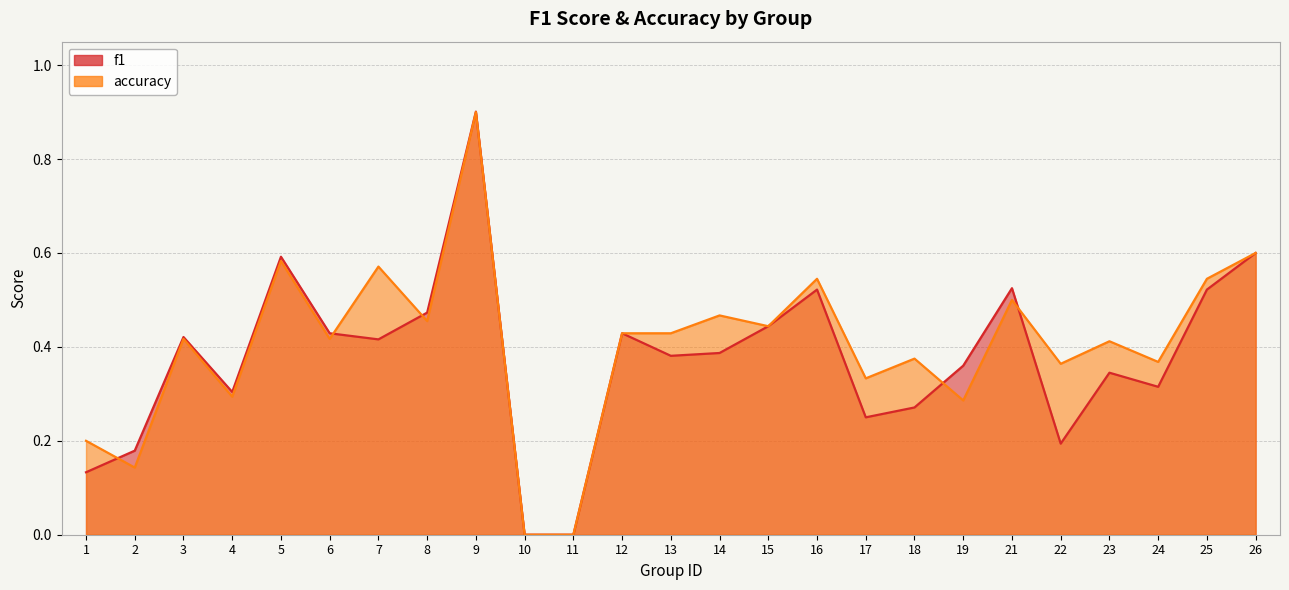

List the series in order of their peak value, highest first.

f1, accuracy